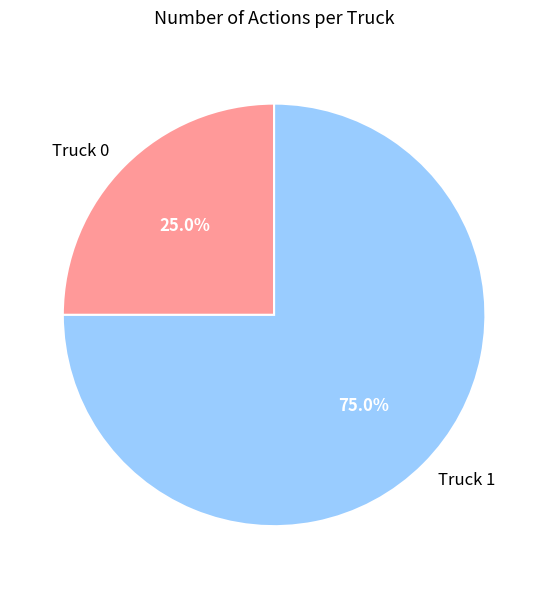

What is the majority slice?

Truck 1